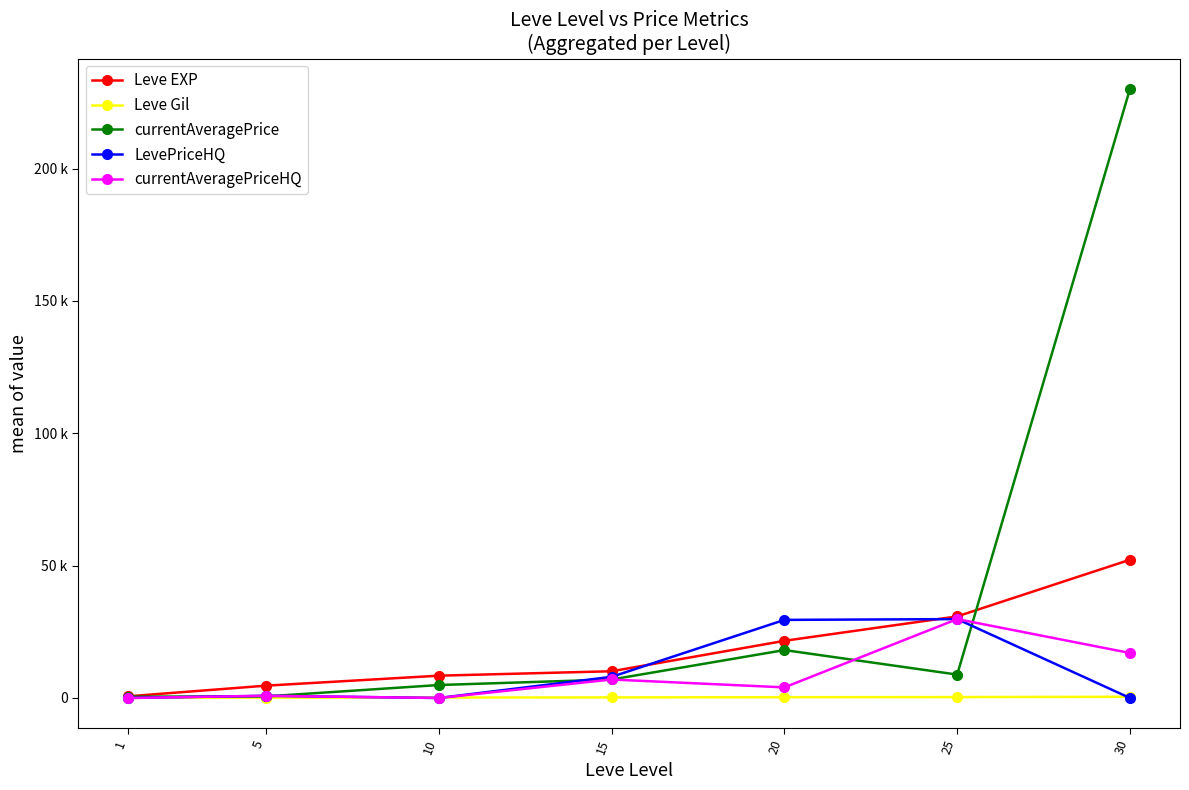

True or false: LevePriceHQ and currentAveragePrice cross at least once.

True